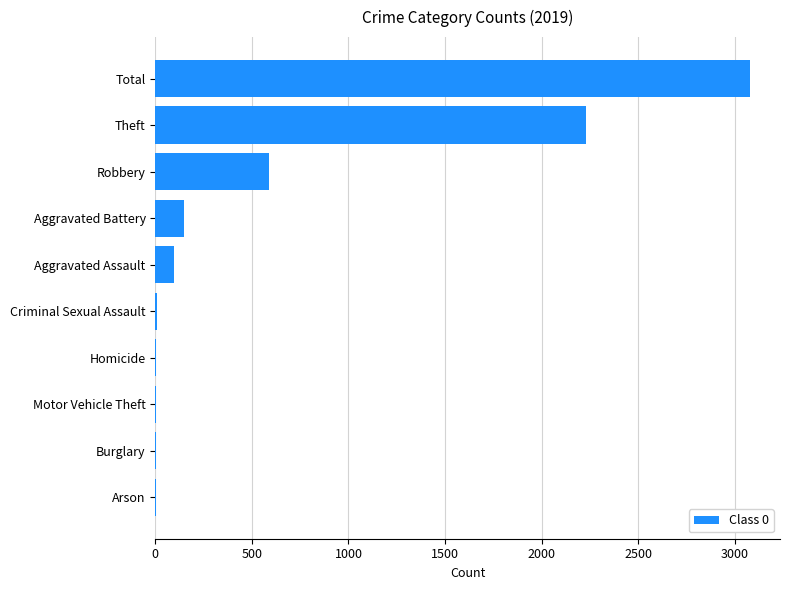

At which label is the value closest to 1540?

Theft